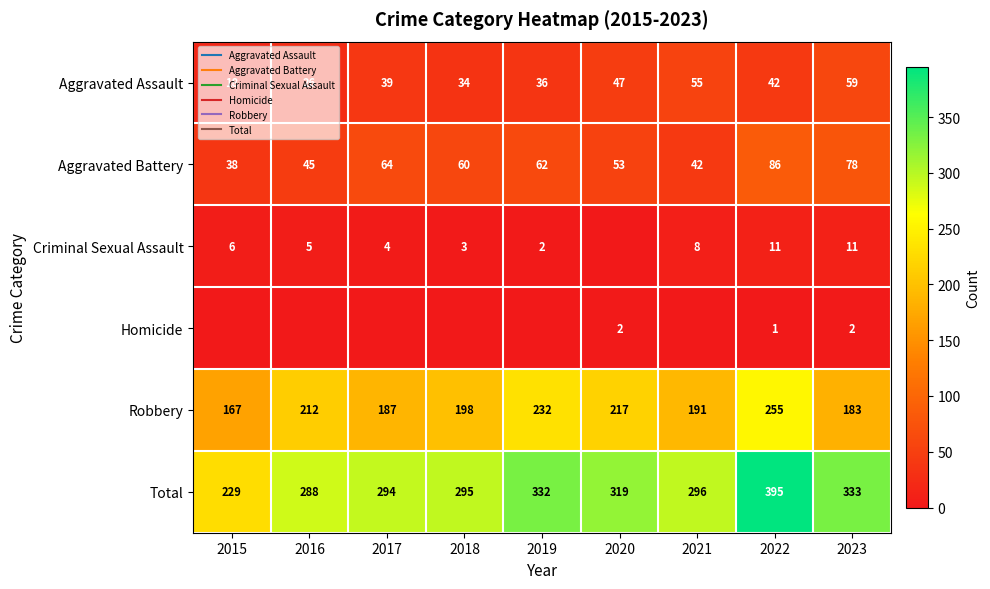

What is the maximum value shown in the chart?

395